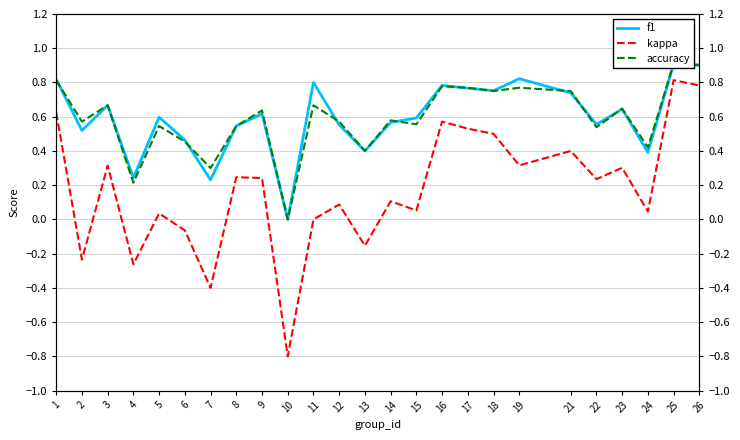

True or false: f1 and kappa cross at least once.

False